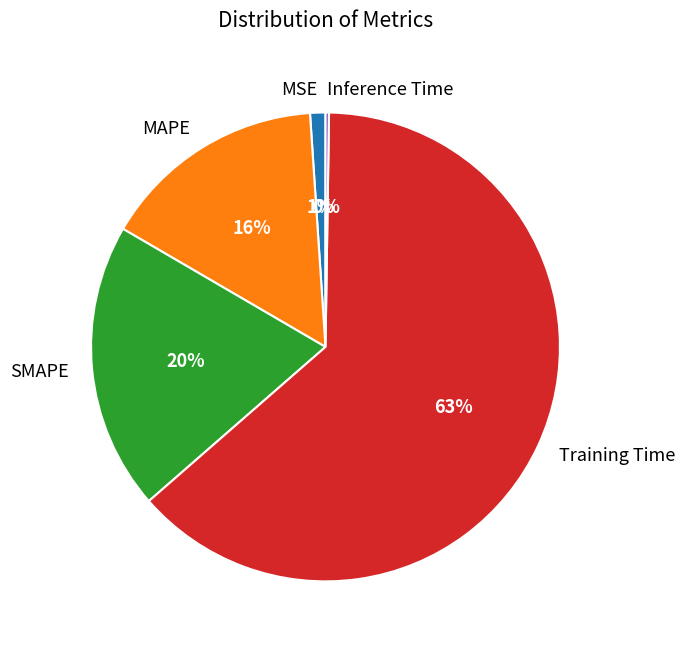

Is the sum of SMAPE and MSE greater than half?

No